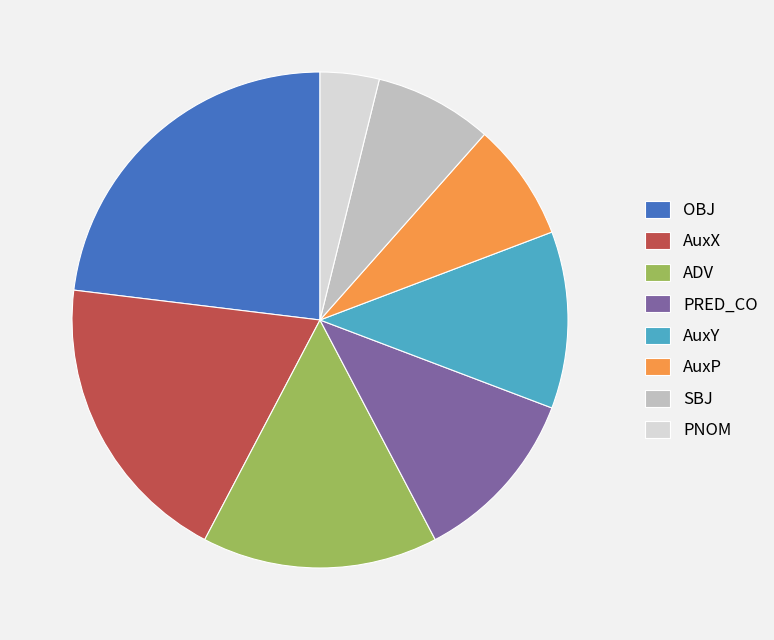

What is the largest slice in the pie chart?

OBJ